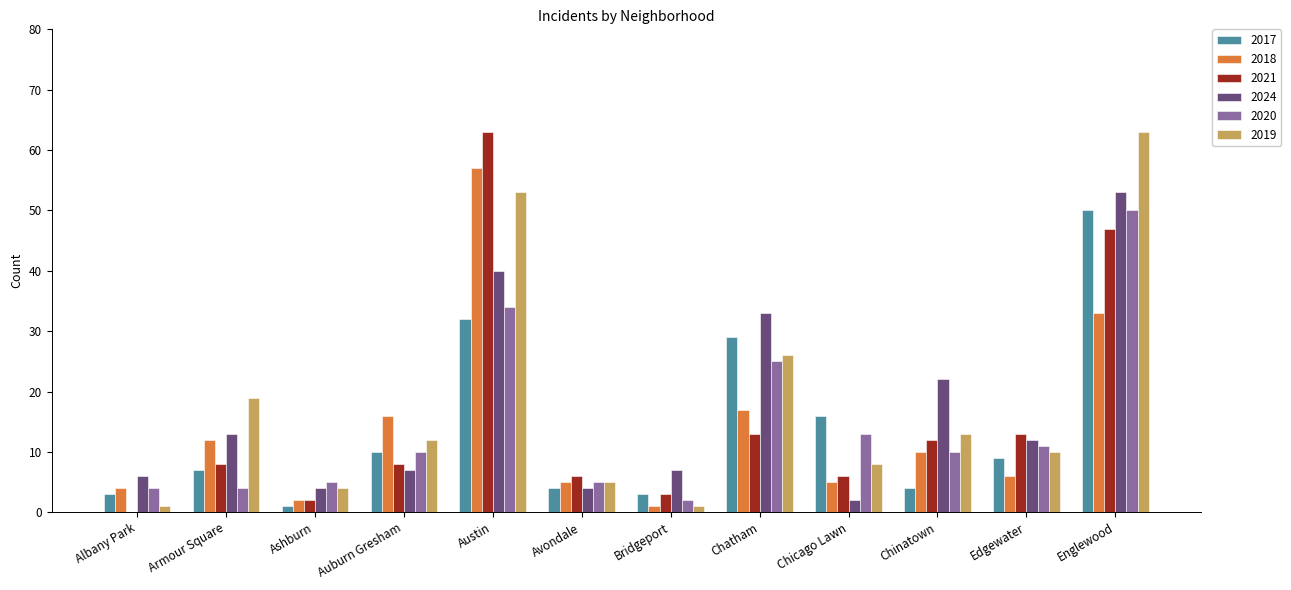

Between Armour Square and Chatham, which series saw the biggest shift?

2017